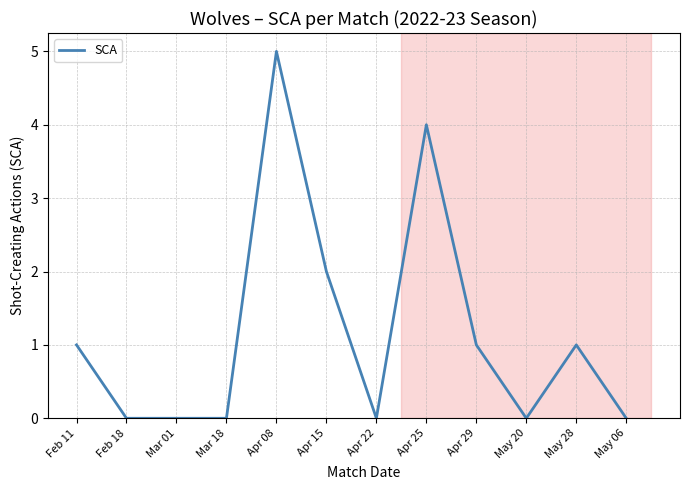

Reading left to right, extract all data points from this chart.

Feb 11=1	Feb 18=0	Mar 01=0	Mar 18=0	Apr 08=5	Apr 15=2	Apr 22=0	Apr 25=4	Apr 29=1	May 20=0	May 28=1	May 06=0